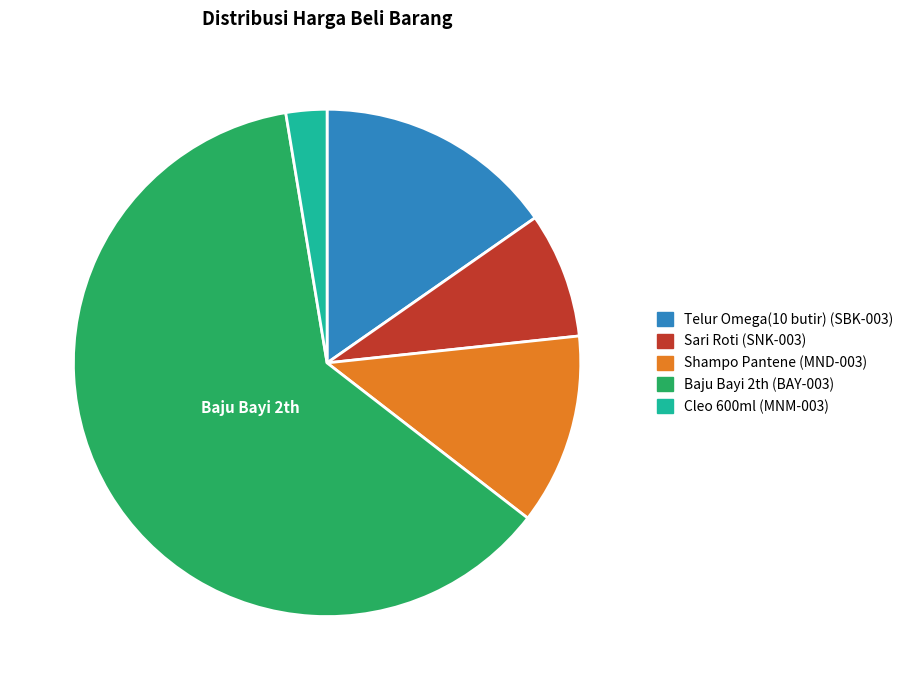

Is there a majority slice in this chart?

Yes